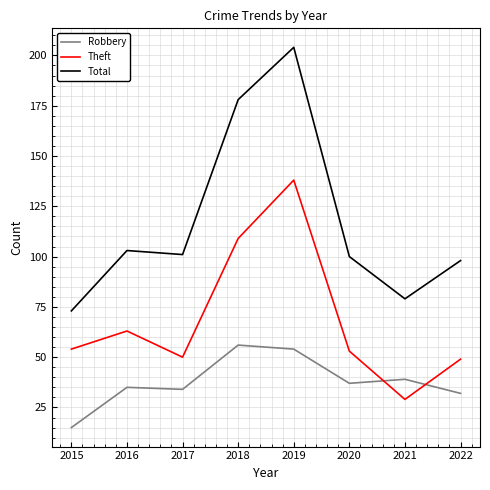

At which category is the sum across all series the highest?

2019